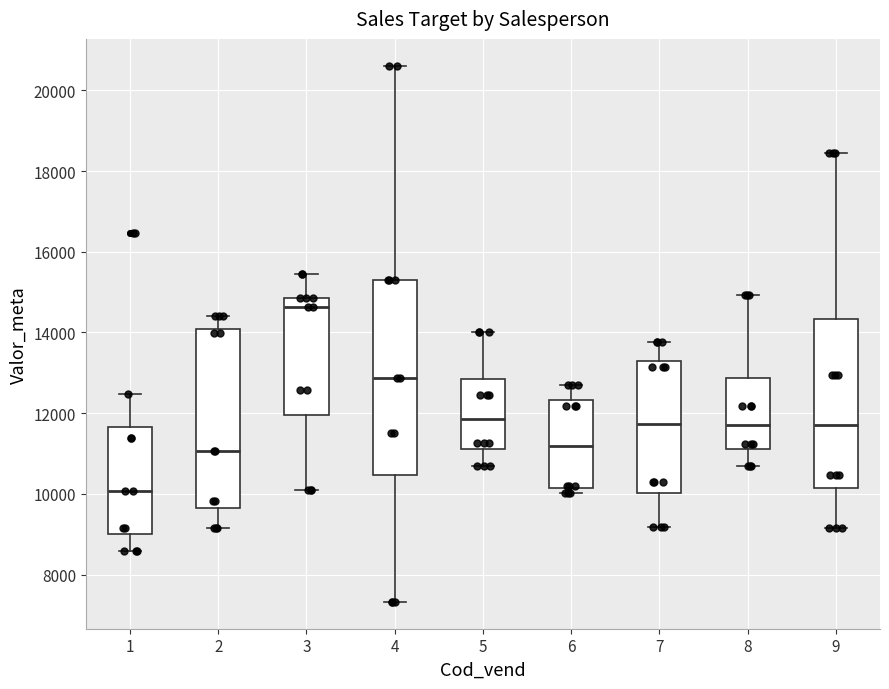

Reading left to right, transcribe this box plot: for each box, give where its median line is, the range the box spans, and where its two whiskers end, as read against the y-axis. The values are not printed on the chart, so give them approximately, as read against the axis.

1: median 10000, box 9000 to 11600, whiskers 8600 to 12400
2: median 11000, box 9600 to 14000, whiskers 9200 to 14400
3: median 14600, box 12000 to 14800, whiskers 10000 to 15400
4: median 12800, box 10400 to 15200, whiskers 7400 to 20600
5: median 11800, box 11200 to 12800, whiskers 10800 to 14000
6: median 11200, box 10200 to 12400, whiskers 10000 to 12800
7: median 11800, box 10000 to 13200, whiskers 9200 to 13800
8: median 11800, box 11200 to 12800, whiskers 10600 to 15000
9: median 11800, box 10200 to 14400, whiskers 9200 to 18400